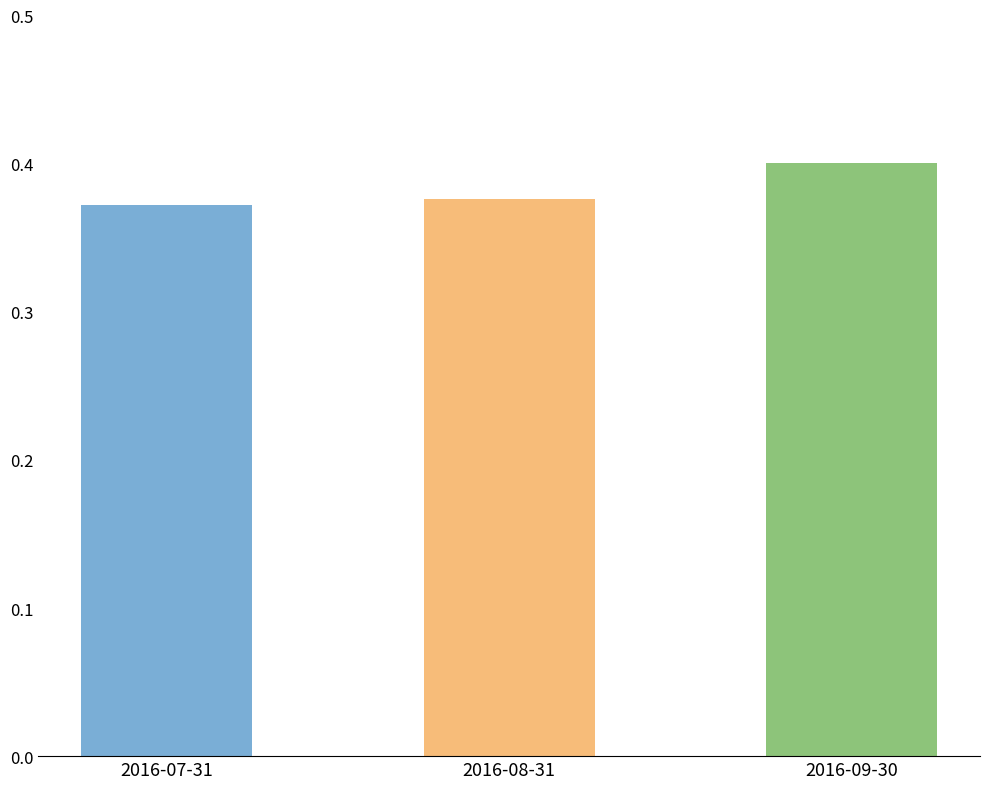

How many values are between 0 and 1?

3